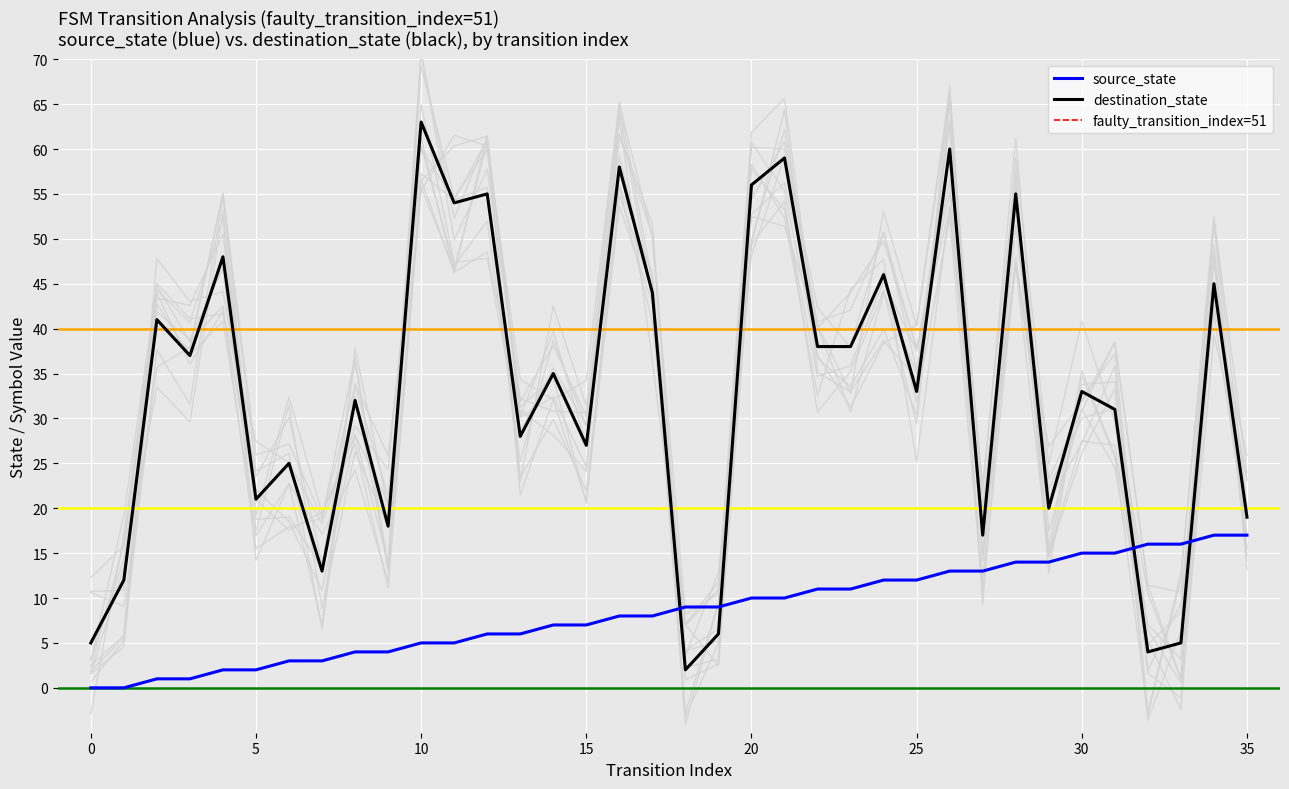

At which label is destination_state closest to 32?

8